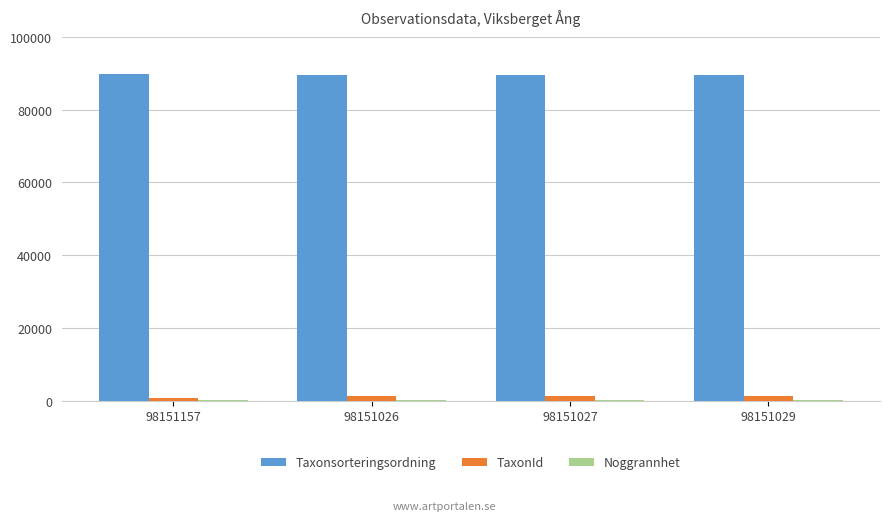

What is the spread (max minus min) of values at 98151027?

89367